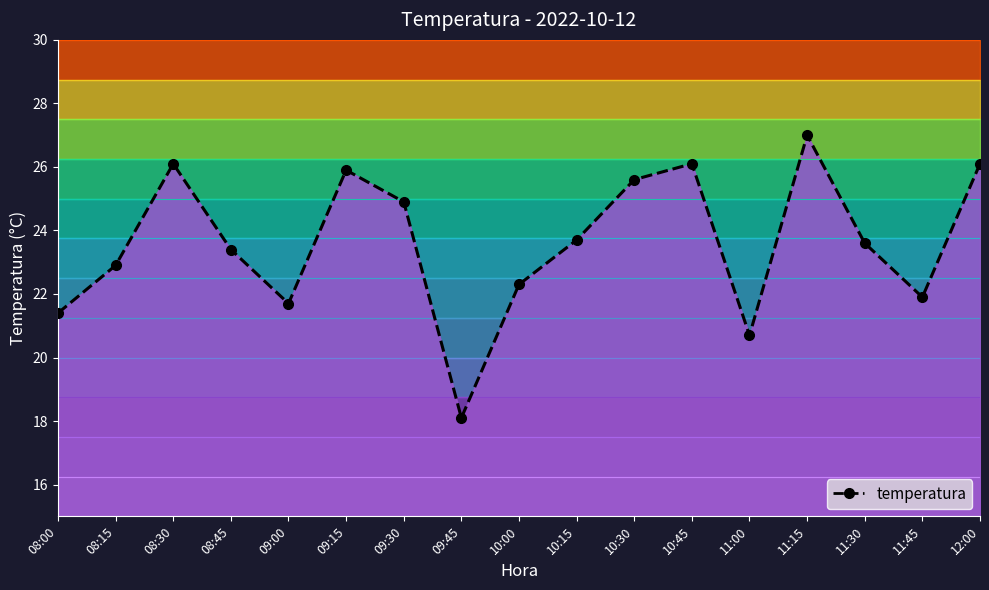

Approximately how many times larger is the value at 11:00 compared to 08:00?

1.0